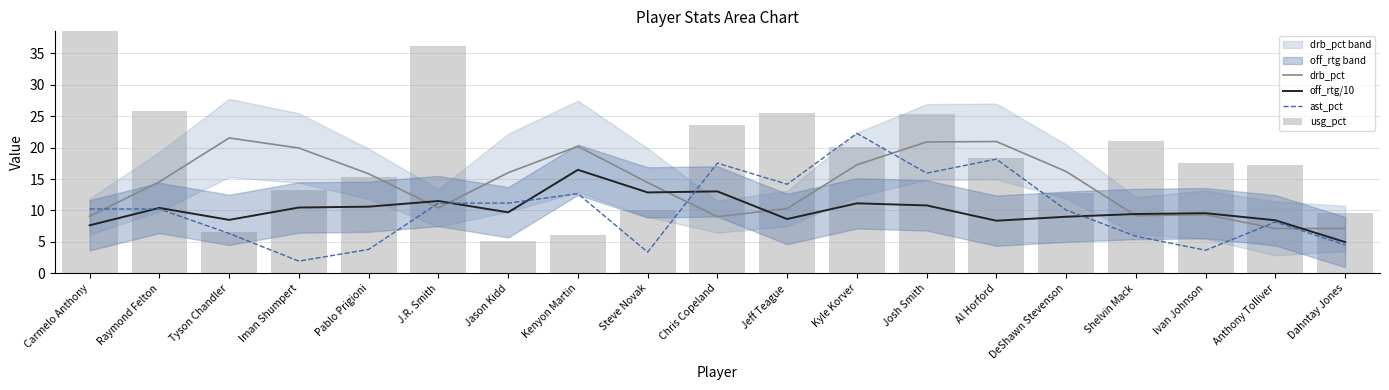

Which series has the widest spread of values?

usg_pct